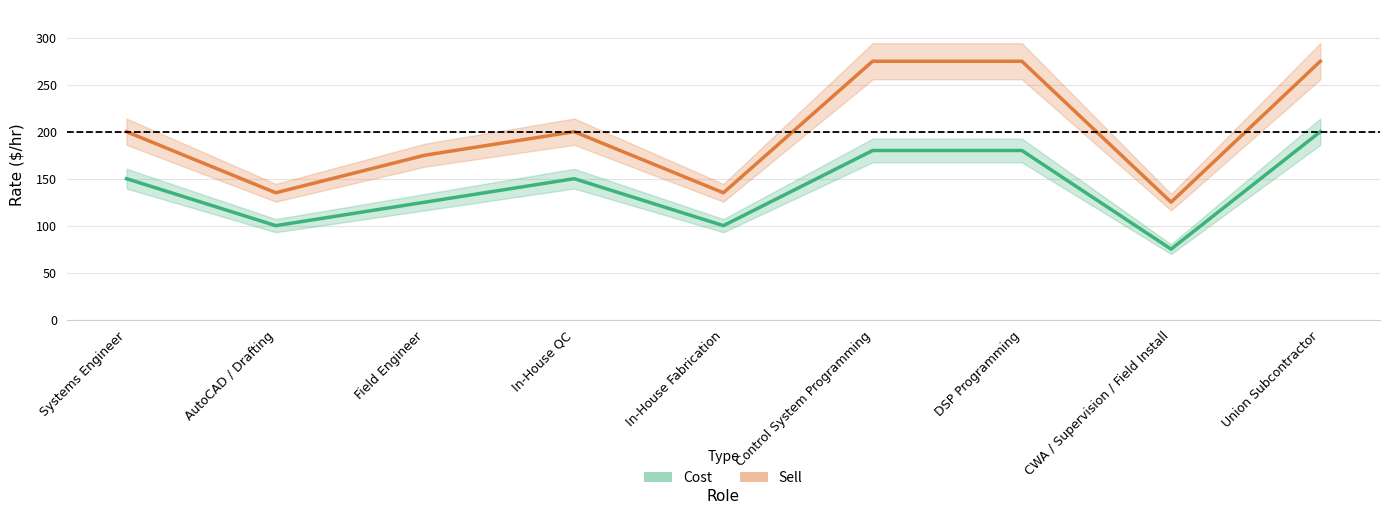

Which series has the largest range (max minus min)?

Sell